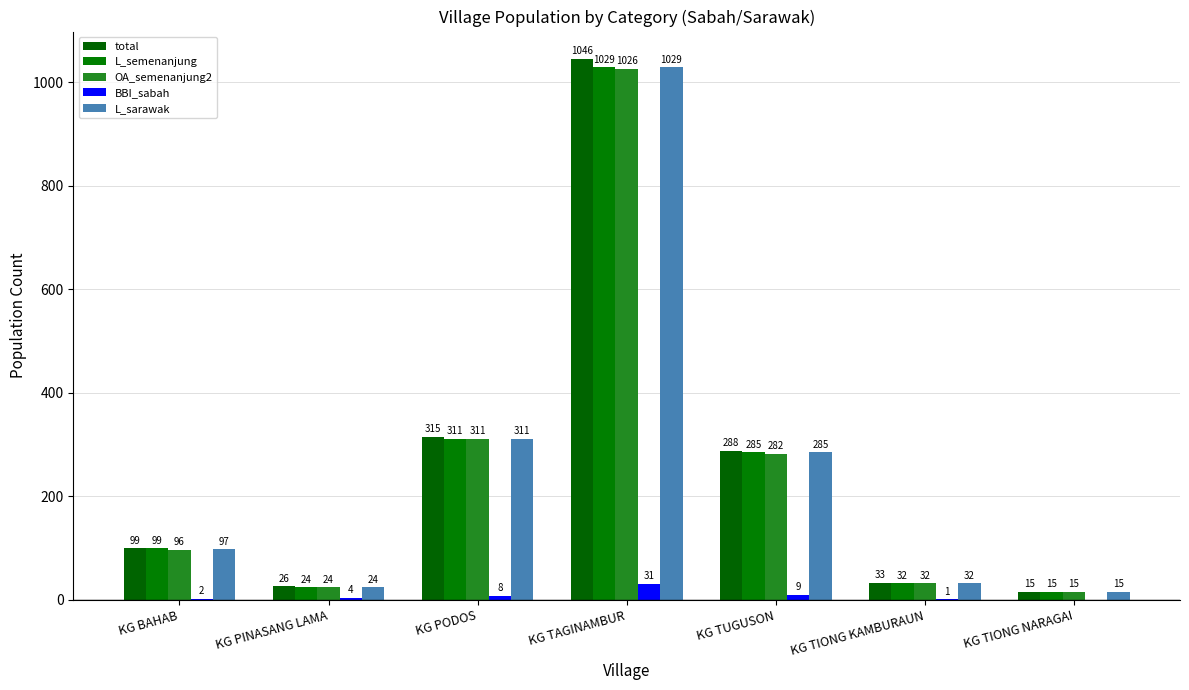

What position from the left is KG TIONG KAMBURAUN?

6